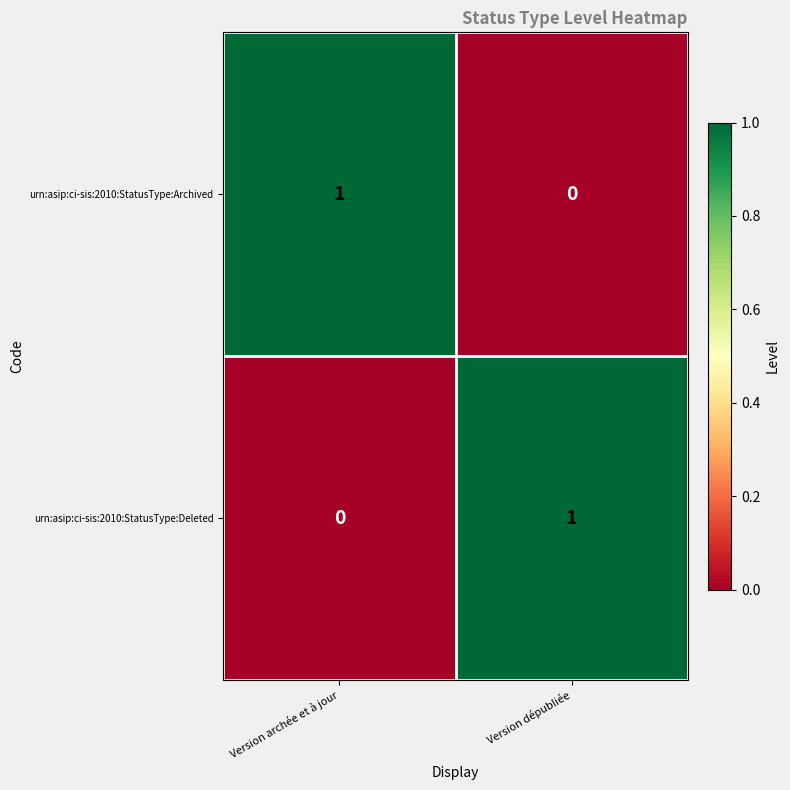

Rank the series at Version archée et à jour from lowest to highest value.

urn:asip:ci-sis:2010:StatusType:Deleted, urn:asip:ci-sis:2010:StatusType:Archived